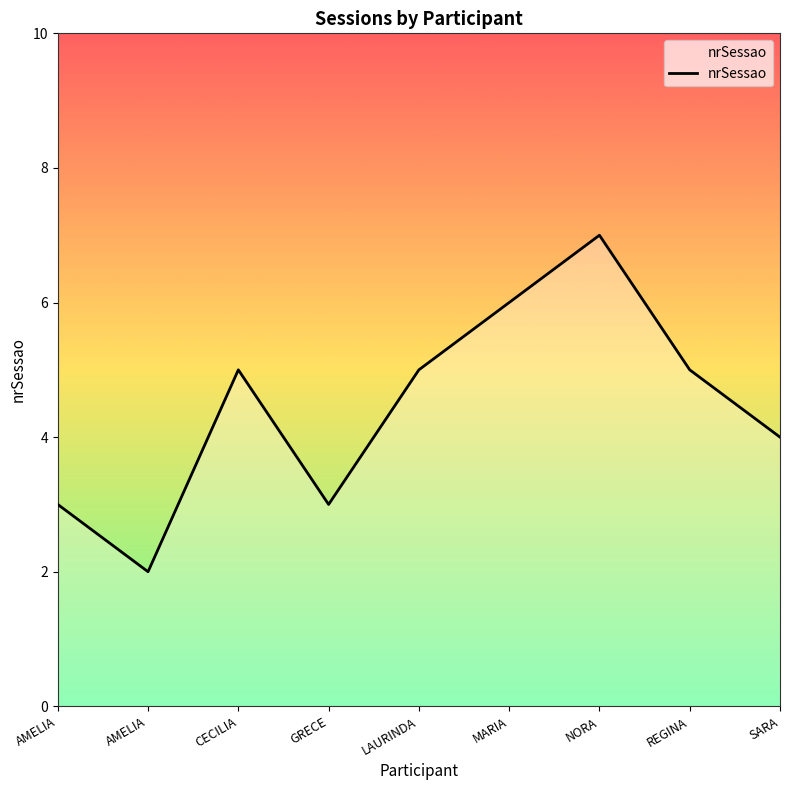

What is the difference between the maximum and minimum values?

5